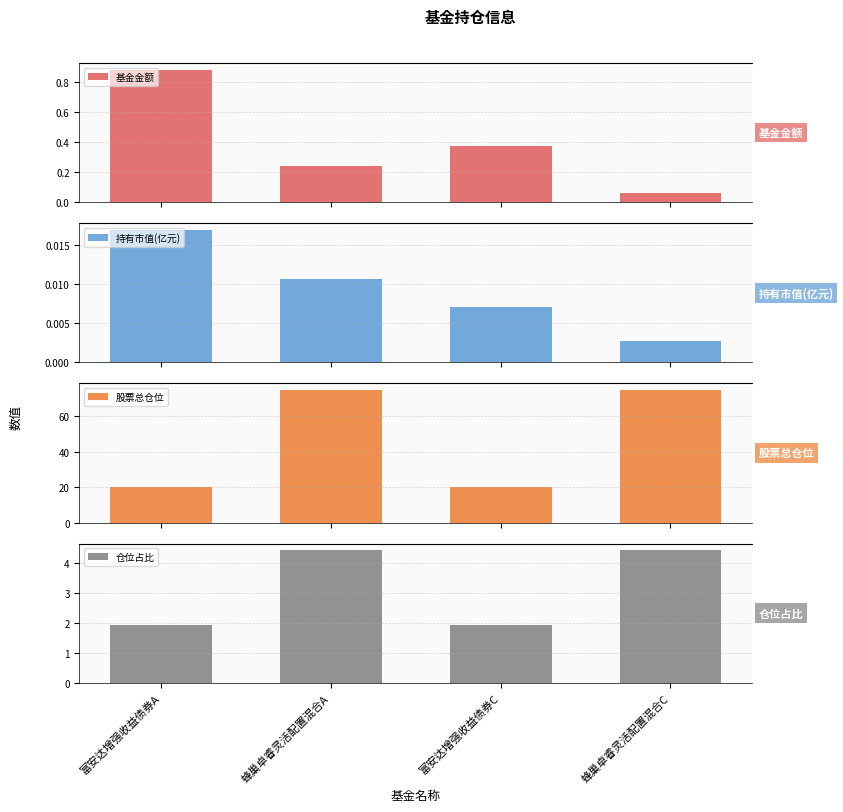

What is the label of the 4th bar from the left?

蜂巢卓睿灵活配置混合C